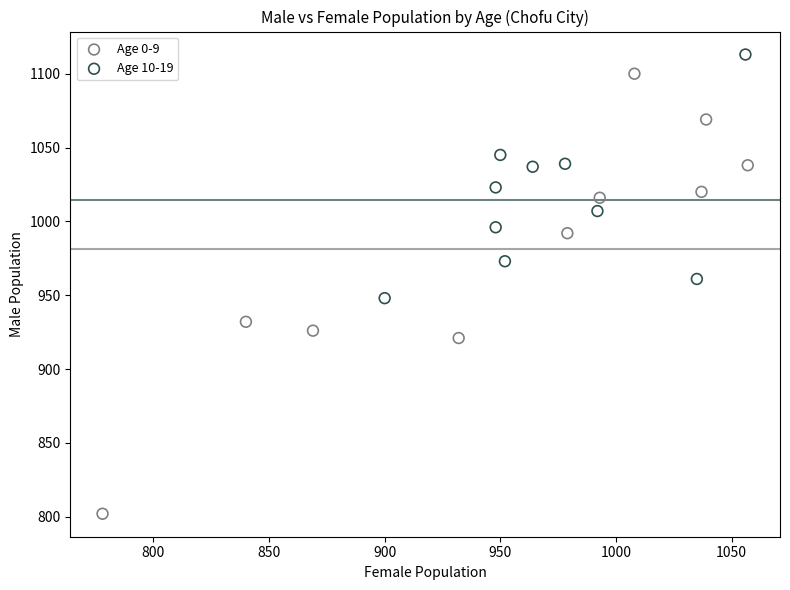

Which series reaches the minimum Y coordinate?

Age 0-9